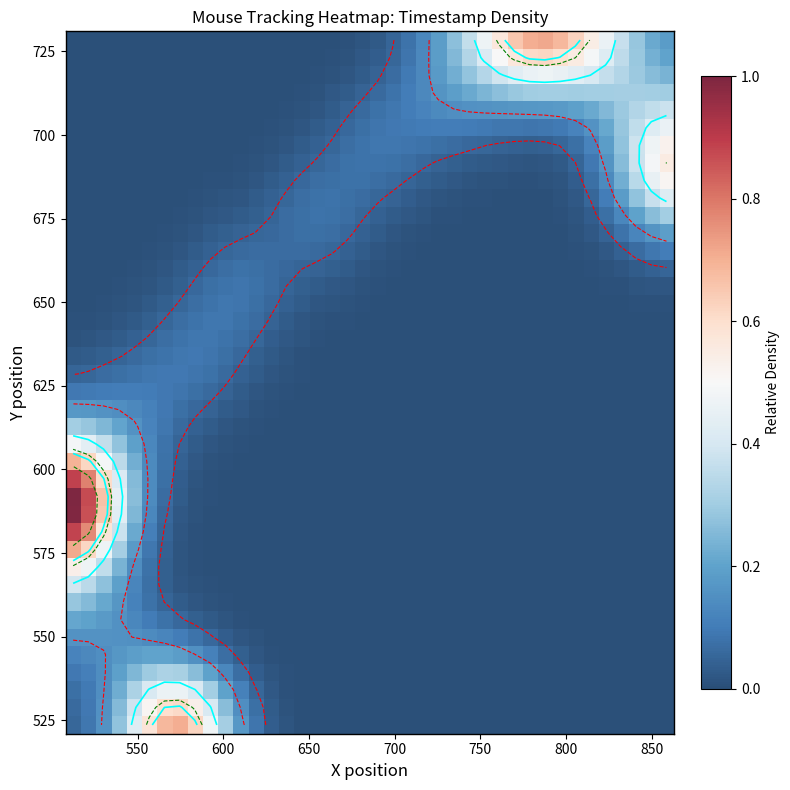

Count the number of data series in this chart.

40